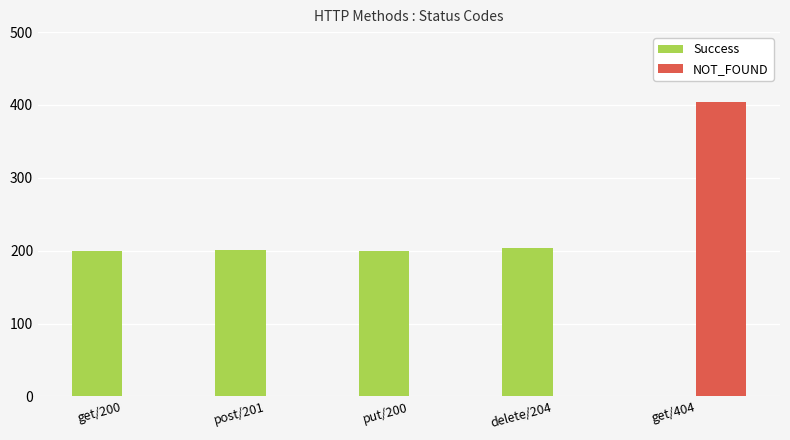

True or false: NOT_FOUND has a value of -200 at post/201.

False